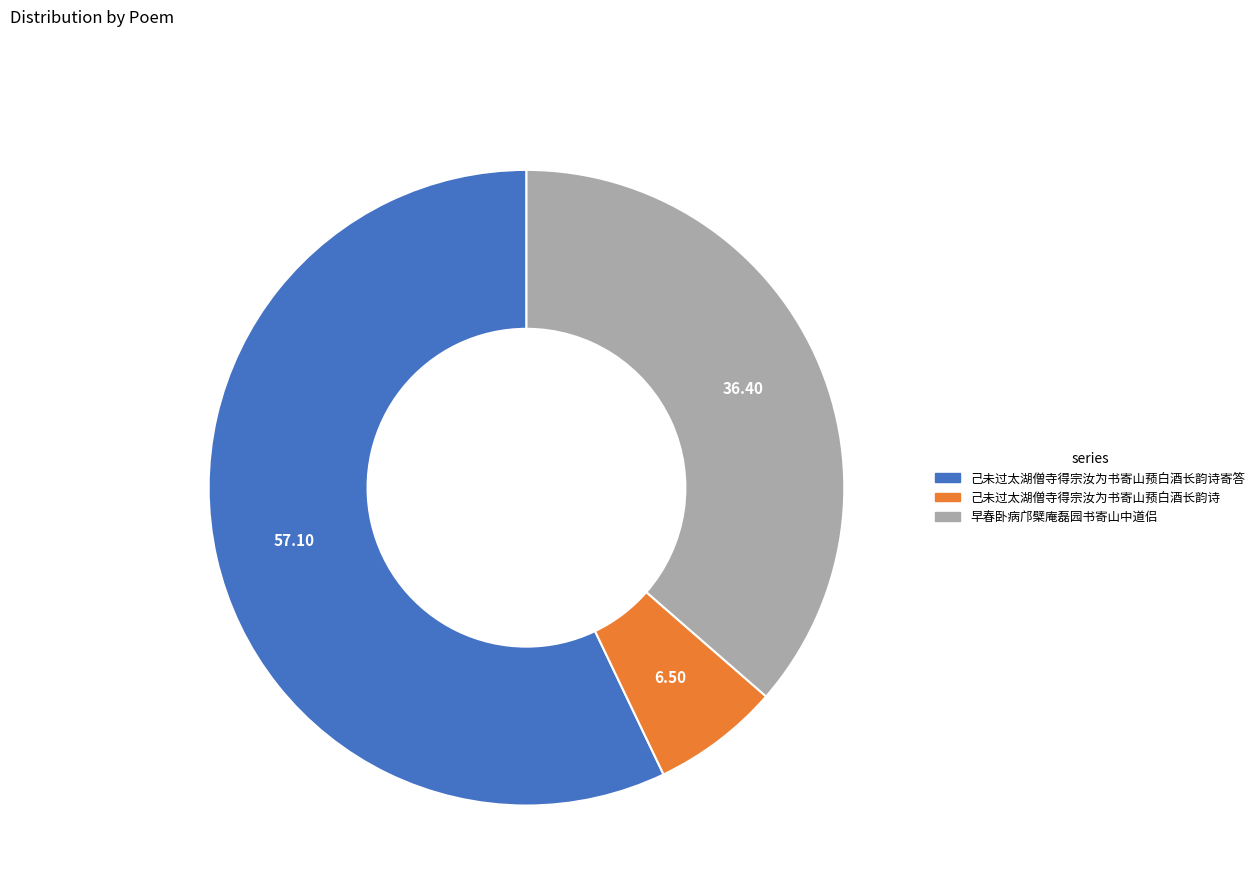

Count the number of slices in the pie.

3